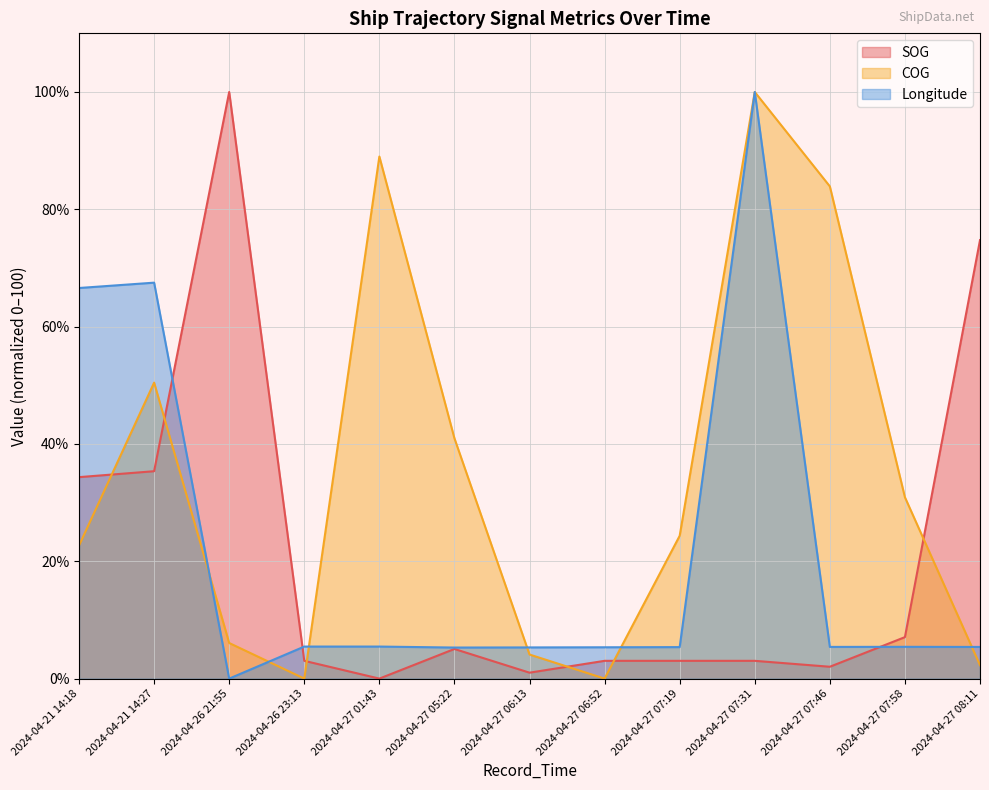

What is the difference between the Longitude values at 2024-04-27 07:31 and 2024-04-27 06:13?

94.7